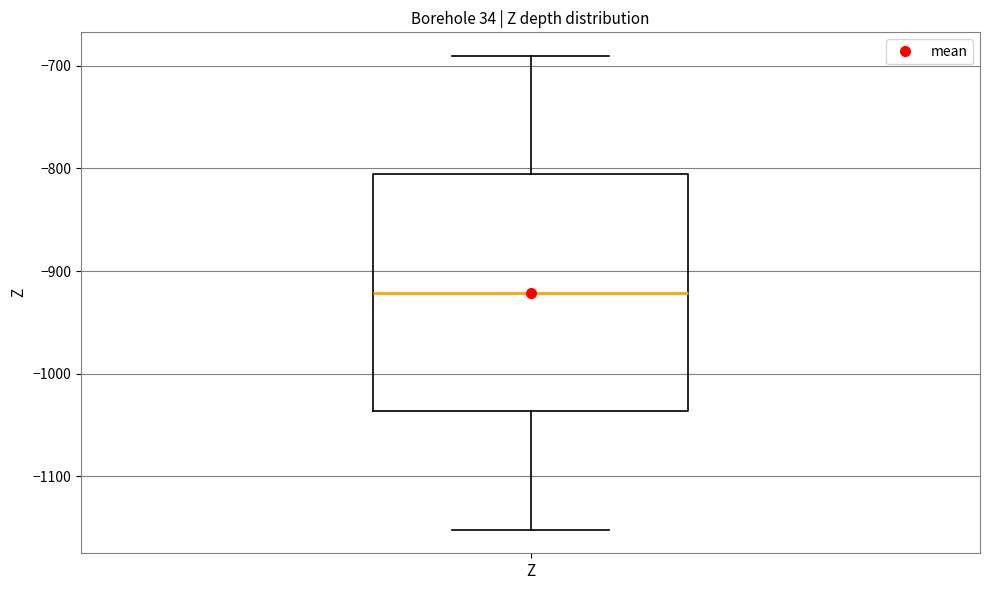

Transcribe this box plot: give where the median line is, the range the box spans, and where the two whiskers end, as read against the y-axis. The values are not printed on the chart, so give them approximately, as read against the axis.

median -920, box -1040 to -810, whiskers -1150 to -690